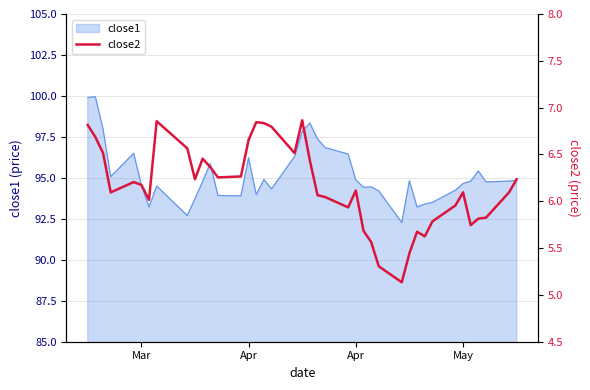

What is the minimum value shown in the chart?

5.1